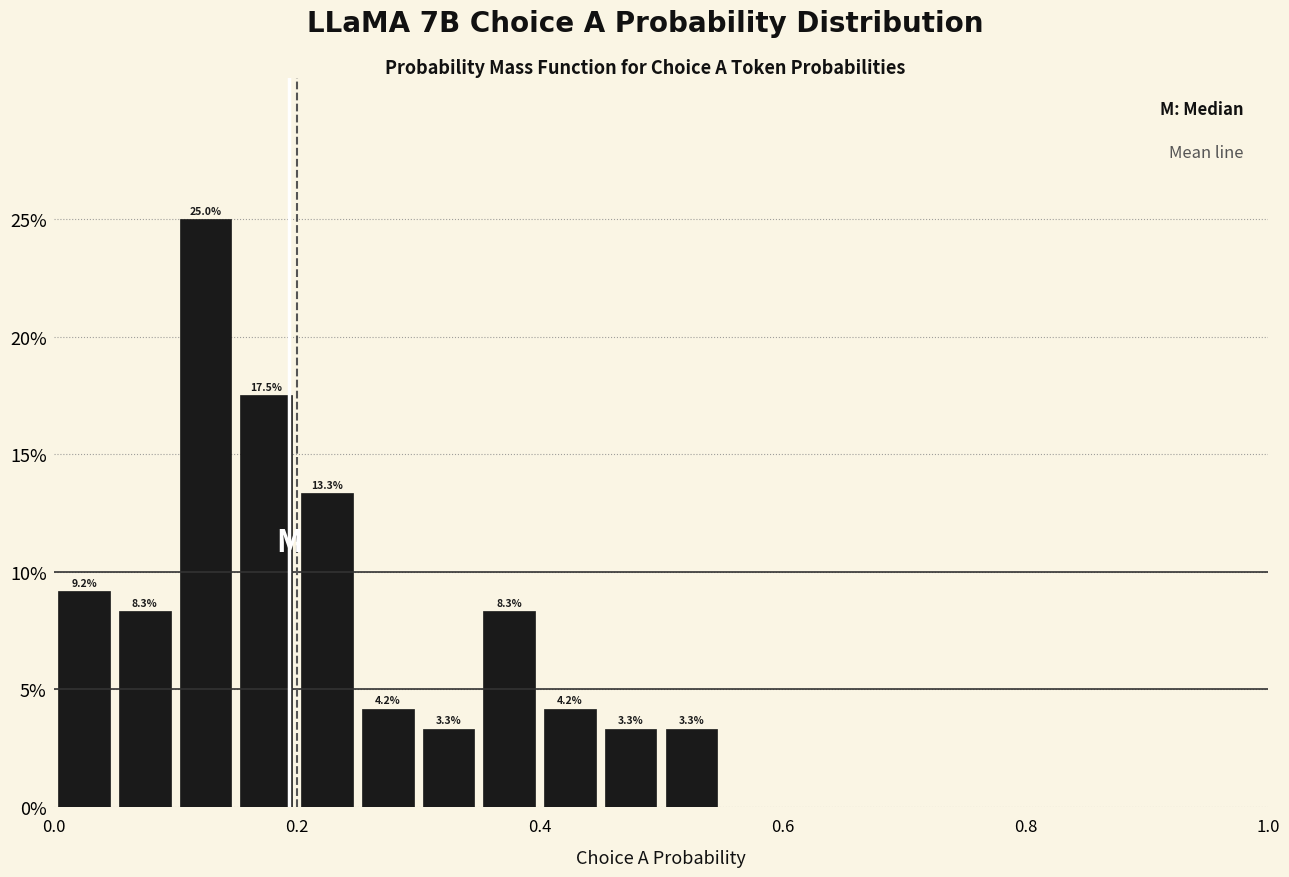

Around what value on the x-axis is the tallest bar? Give the approximate position of its centre, as read against the axis.

0.12